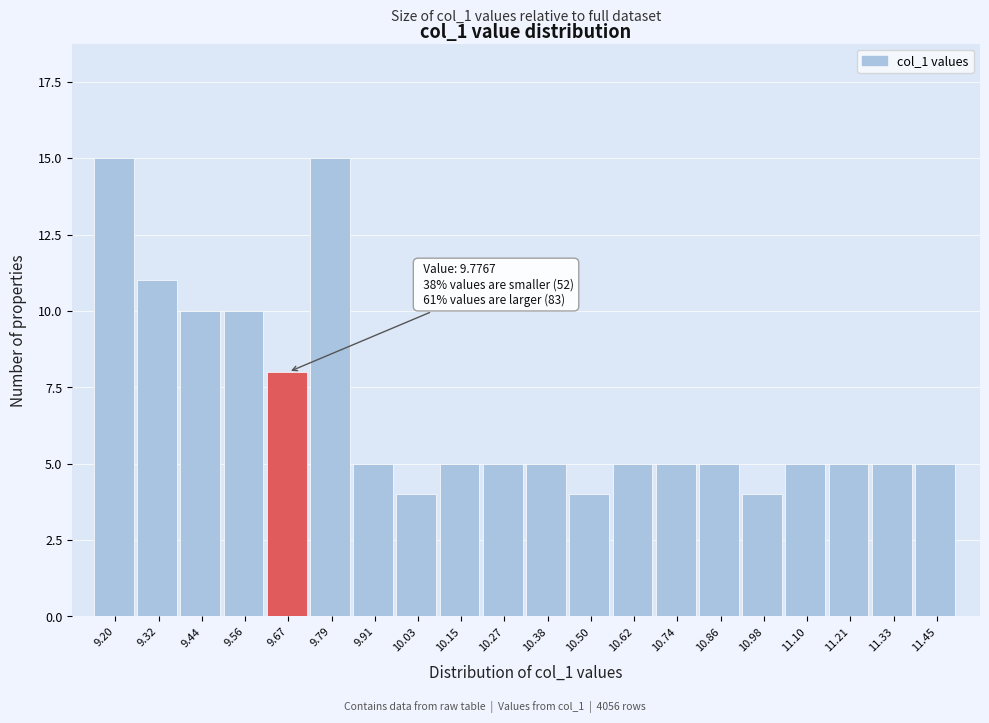

Reading left to right, extract all data points from this chart.

9.20=15	9.32=11	9.44=10	9.56=10	9.67=8	9.79=15	9.91=5	10.03=4	10.15=5	10.27=5	10.38=5	10.50=4	10.62=5	10.74=5	10.86=5	10.98=4	11.10=5	11.21=5	11.33=5	11.45=5